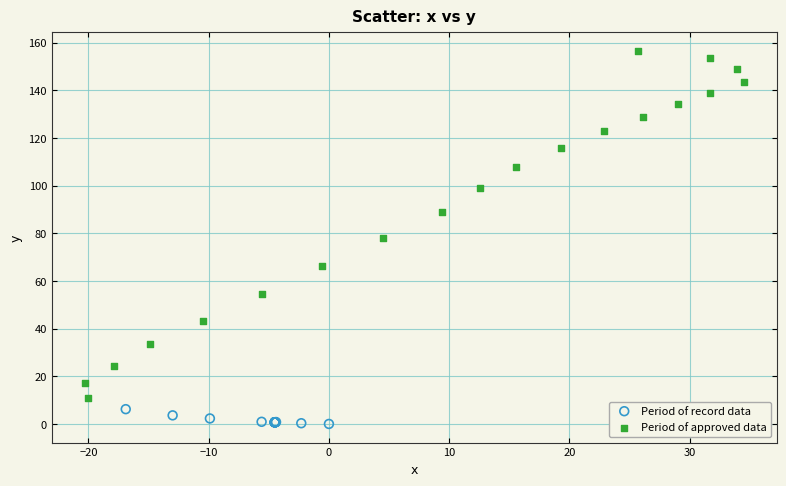

Which series has the largest Y range (max minus min)?

Period of approved data